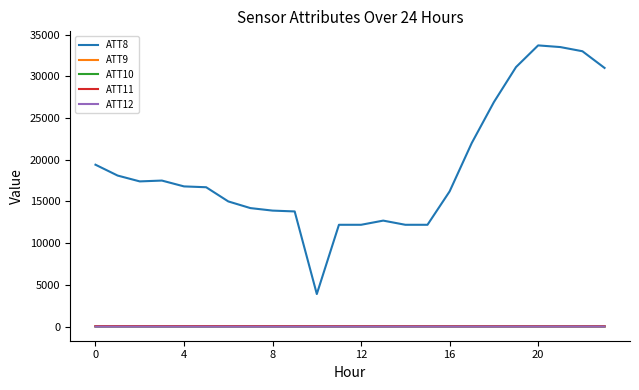

True or false: ATT9 and ATT8 intersect in this chart.

False